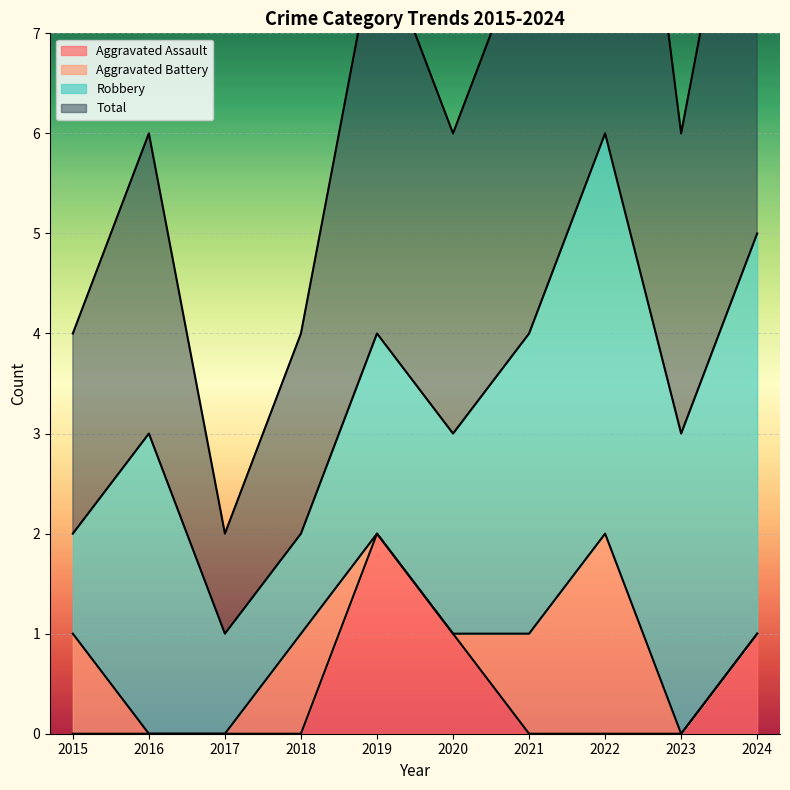

List the labels in order of Total value, smallest first.

2017, 2015, 2018, 2016, 2020, 2023, 2019, 2021, 2024, 2022